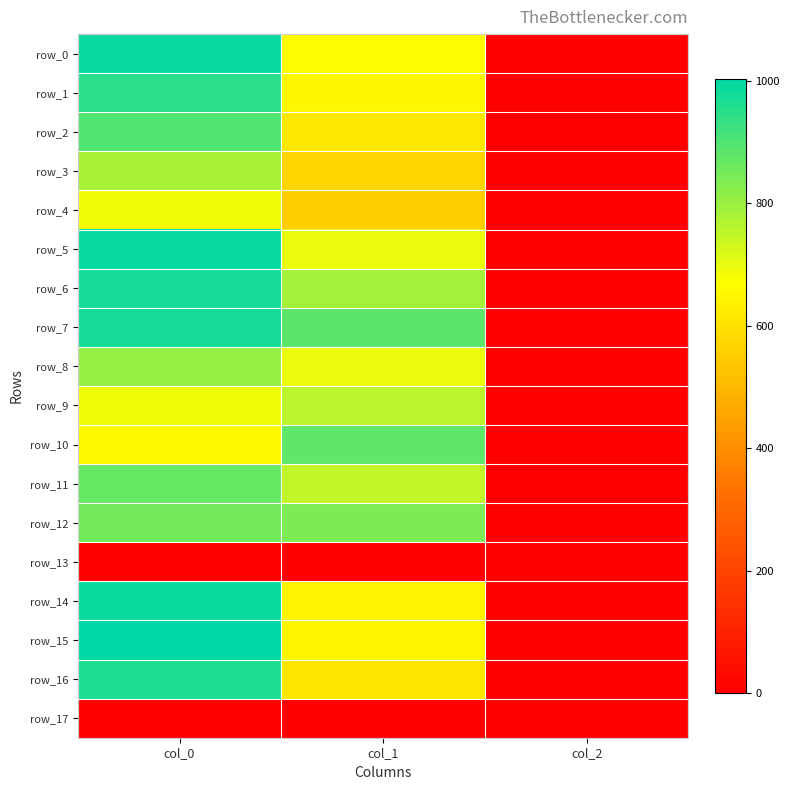

Reading right to left, what are all the values shown in this chart?

row_0: 2.0	661.5	990.0
row_1: 2.0	651.4	946.7
row_2: 2.0	614.2	896.7
row_3: 2.0	567.0	783.3
row_4: 2.0	550.1	686.7
row_5: 2.0	695.2	993.3
row_6: 2.0	786.4	973.3
row_7: 2.0	880.9	973.3
row_8: 2.0	695.2	806.7
row_9: 2.0	759.4	686.7
row_10: 2.0	877.5	656.7
row_11: 2.0	749.2	870.0
row_12: 2.0	837.0	853.3
row_13: 0.0	0.0	0.0
row_14: 2.0	641.2	986.7
row_15: 2.0	648.0	1003.3
row_16: 2.0	610.9	963.3
row_17: 0.0	0.0	0.0